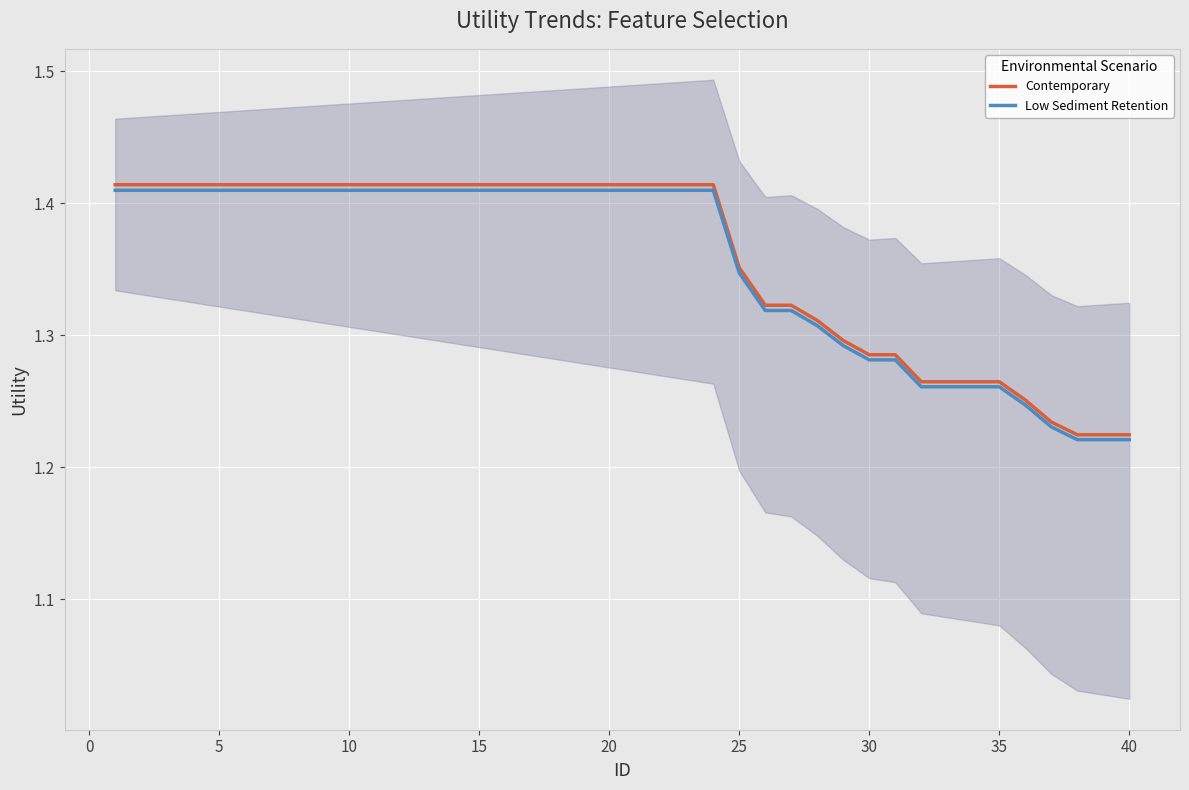

True or false: Low Sediment Retention has a value of 2.0 at 5.

False